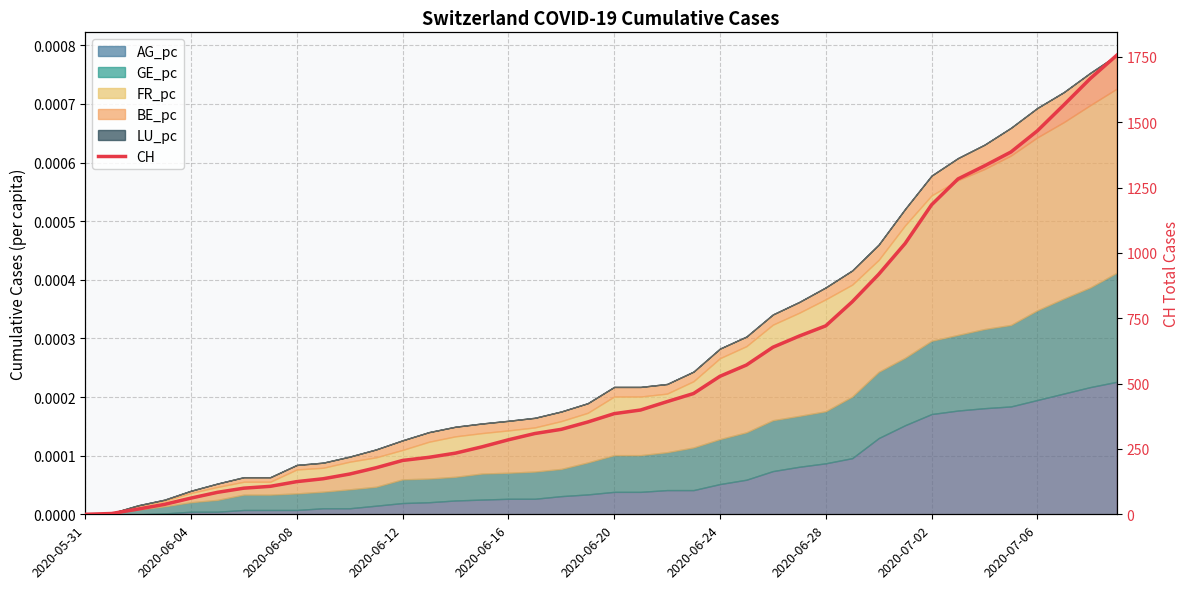

Reading left to right, list all the values displayed in this chart.

0	3	20	38	62	84	100	107	125	136	154	178	206	218	234	258	285	309	325	353	385	399	431	462	528	571	639	682	721	813	918	1036	1184	1283	1333	1386	1467	1566	1667	1756